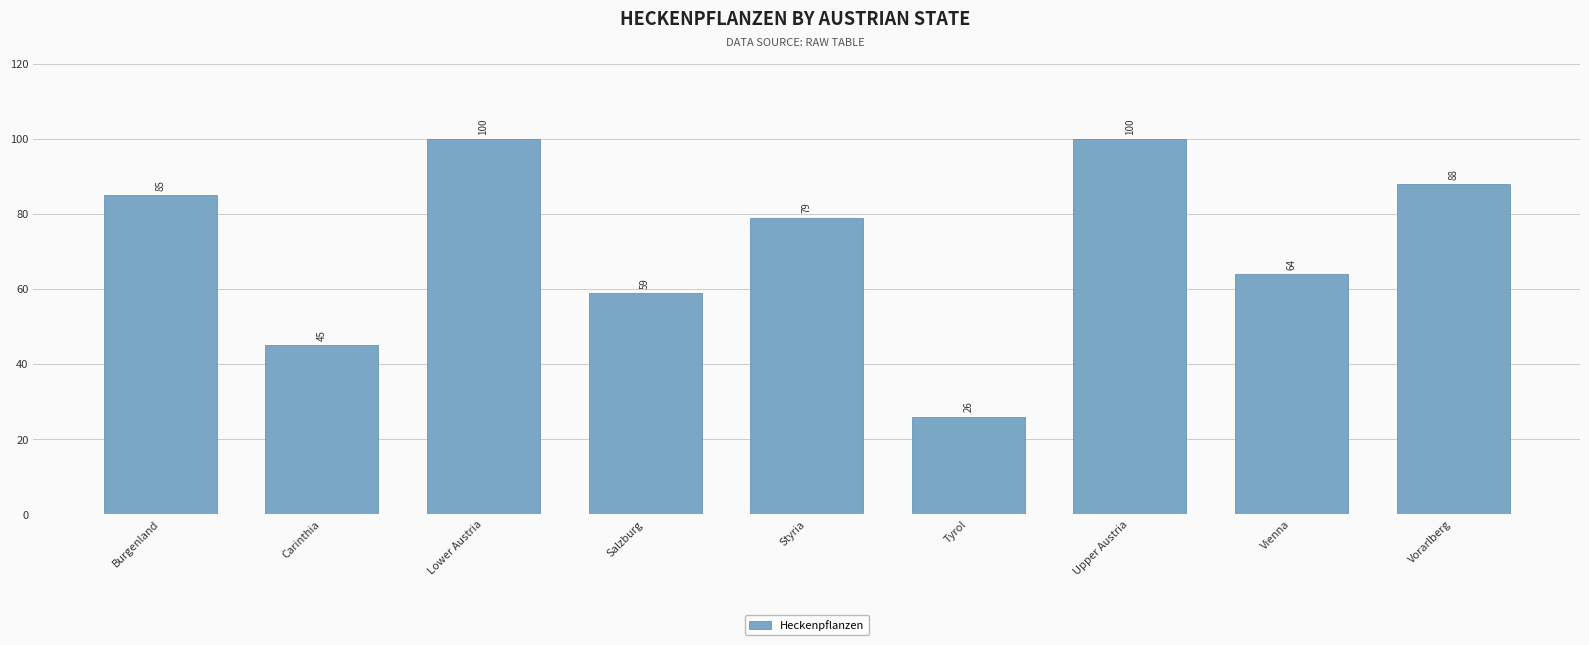

At which label is the value closest to 63?

Vienna